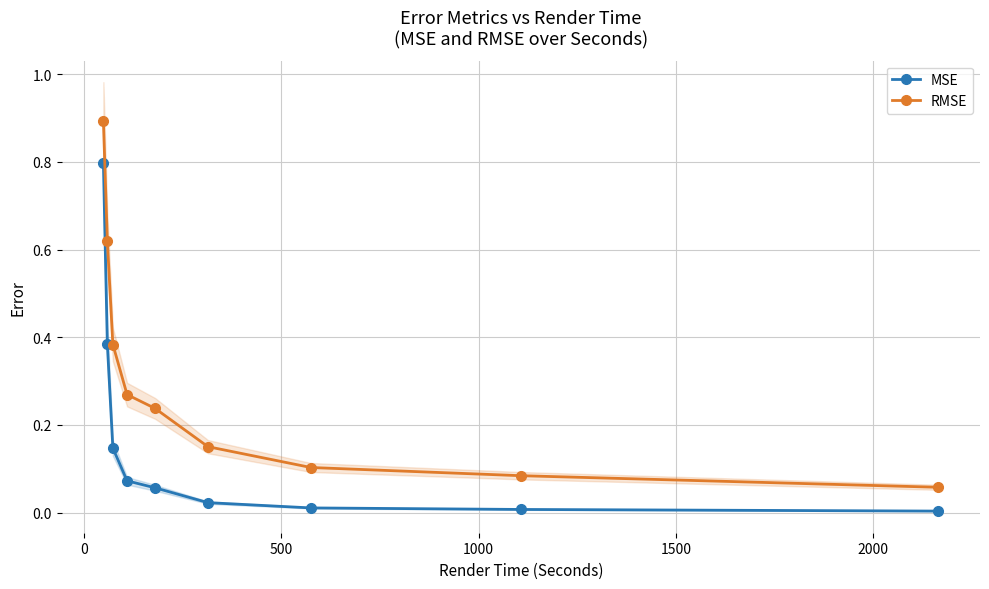

At how many categories does at least one series exceed 0?

9